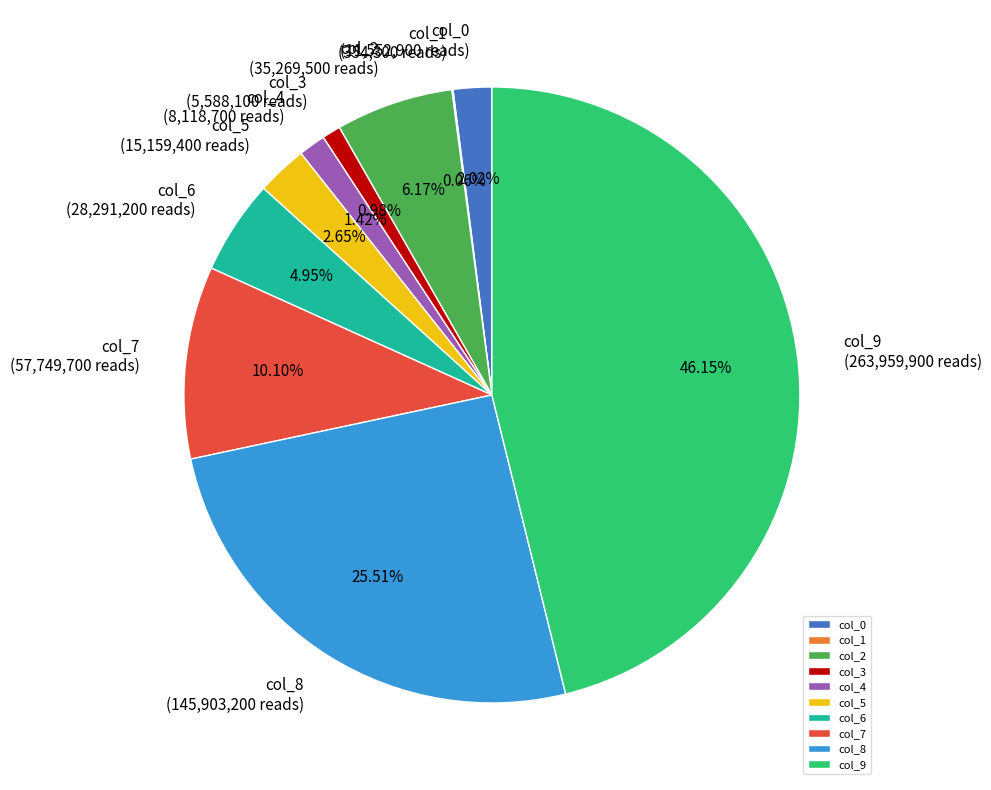

What percentage is the col_6 slice, to the nearest percent?

5%